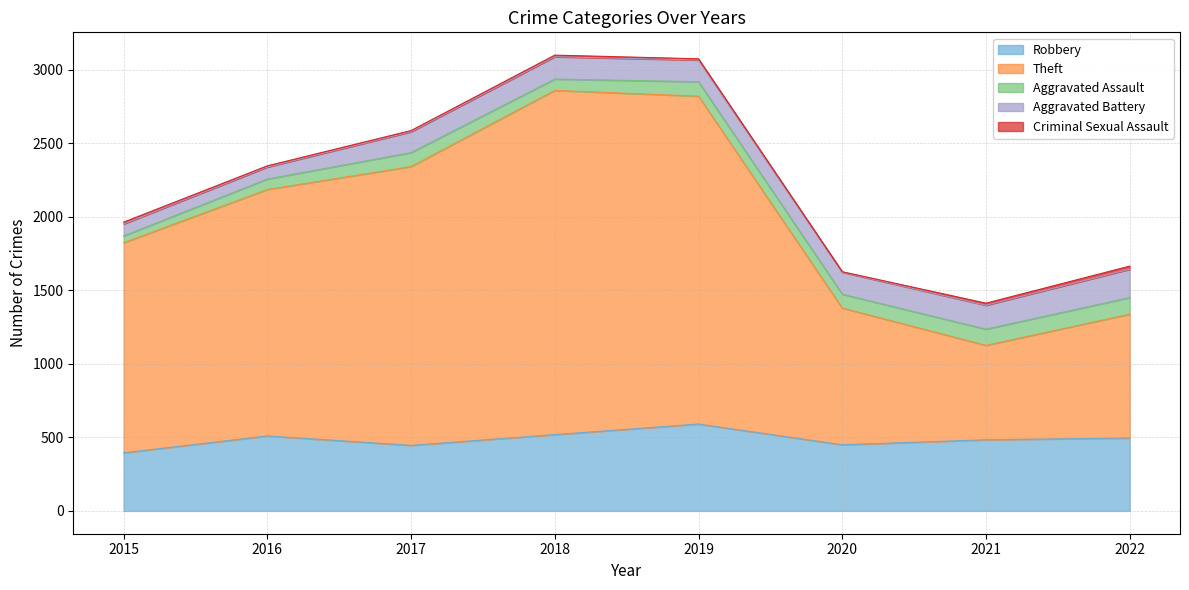

Rank the series at 2016 from highest to lowest value.

Theft, Robbery, Aggravated Battery, Aggravated Assault, Criminal Sexual Assault